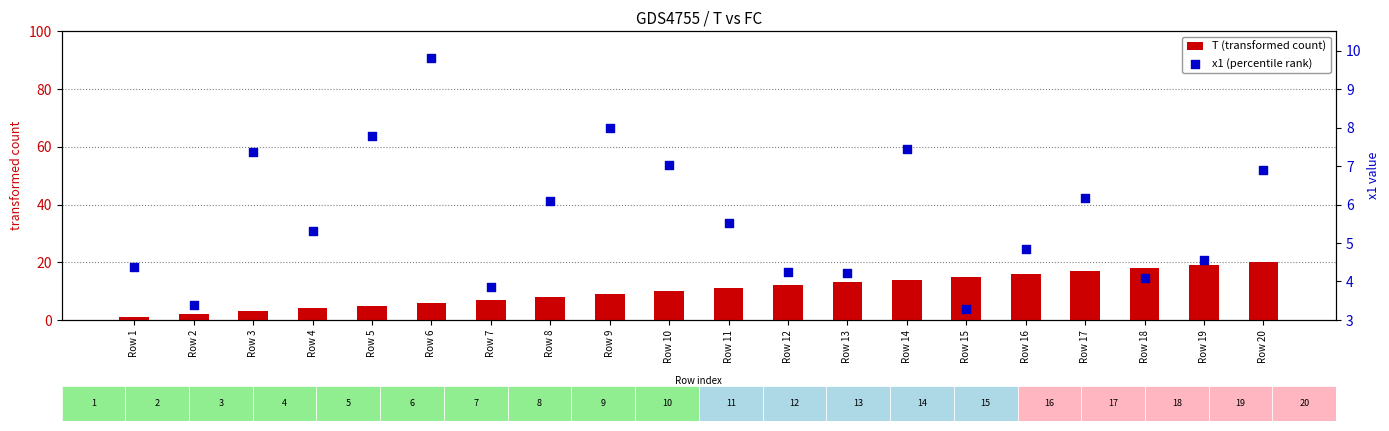

Which series contains the highest Y value?

T (transformed count)